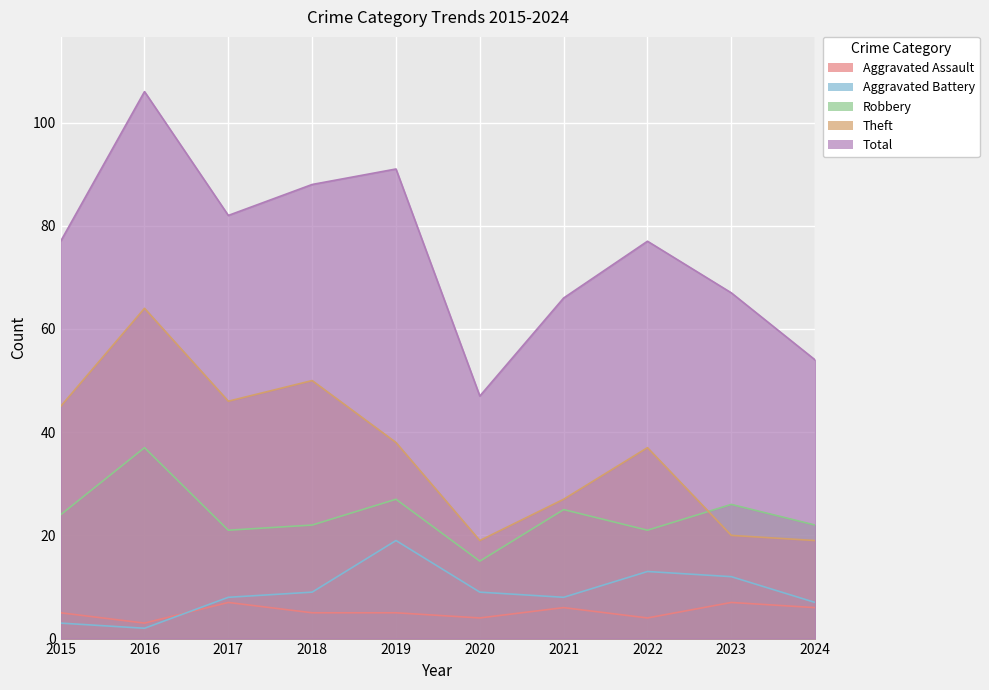

True or false: Theft and Aggravated Assault cross at least once.

False